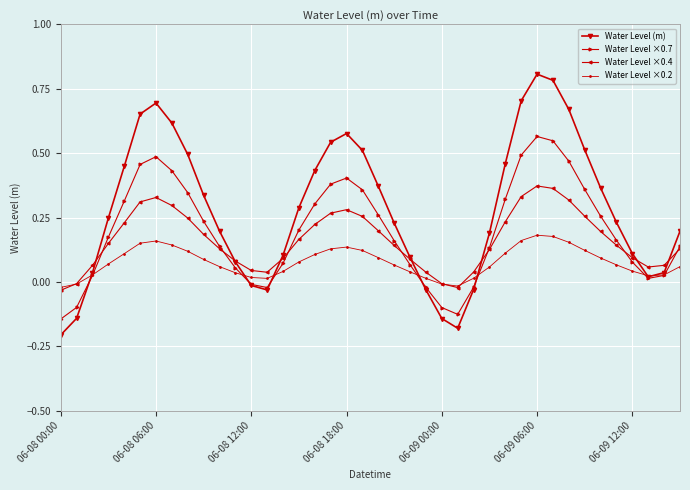

List the series in order of their peak value, highest first.

Water Level (m), Water Level ×0.7, Water Level ×0.4, Water Level ×0.2